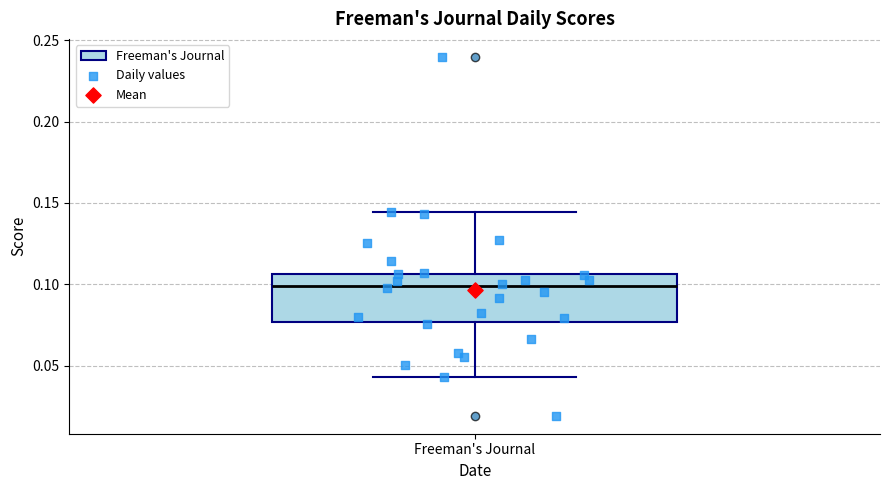

Transcribe this box plot: give where the median line is, the range the box spans, and where the two whiskers end, as read against the y-axis. The values are not printed on the chart, so give them approximately, as read against the axis.

median 0.100, box 0.075 to 0.105, whiskers 0.045 to 0.145